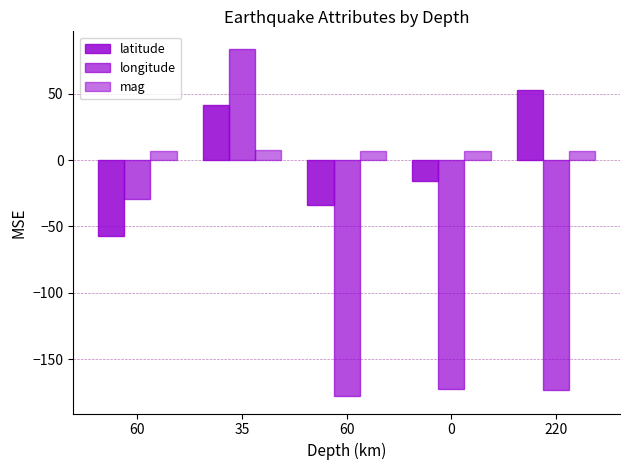

How many bars are there in each group?

3